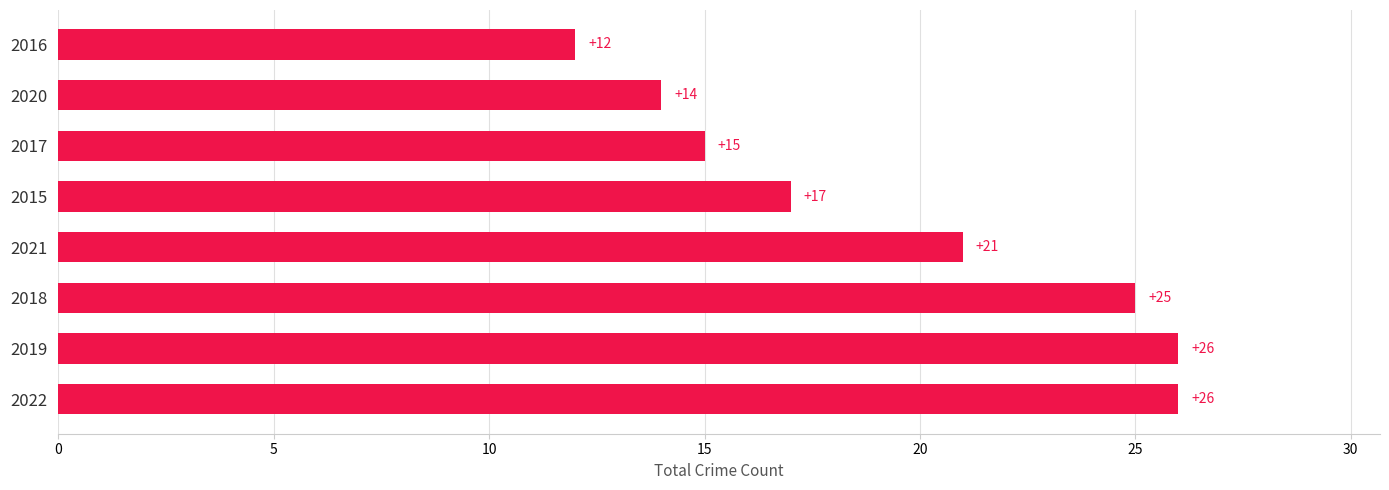

What is the ratio of the value at 2022 to the value at 2015?

1.5